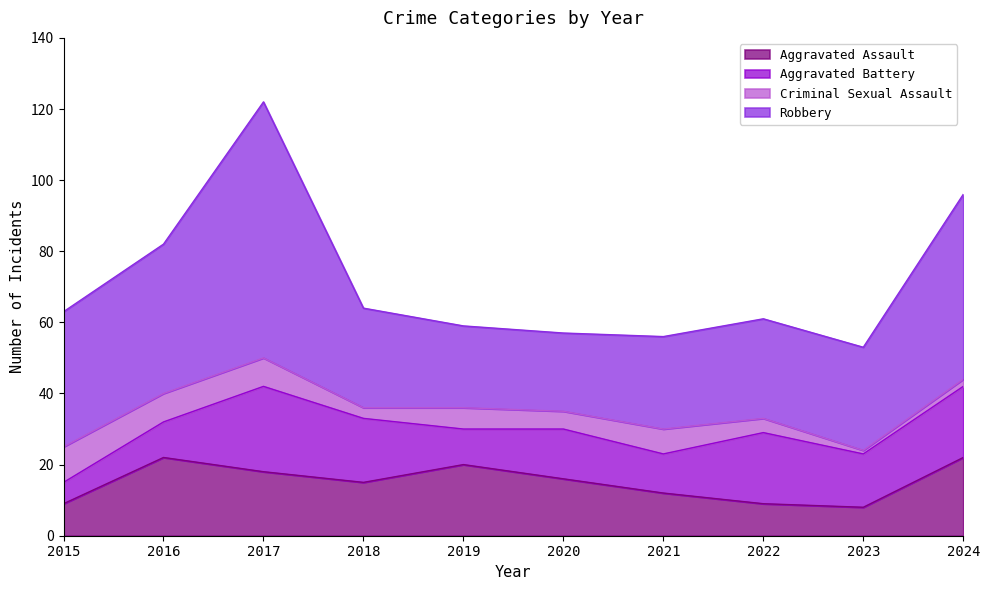

Which series has the largest range (max minus min)?

Robbery